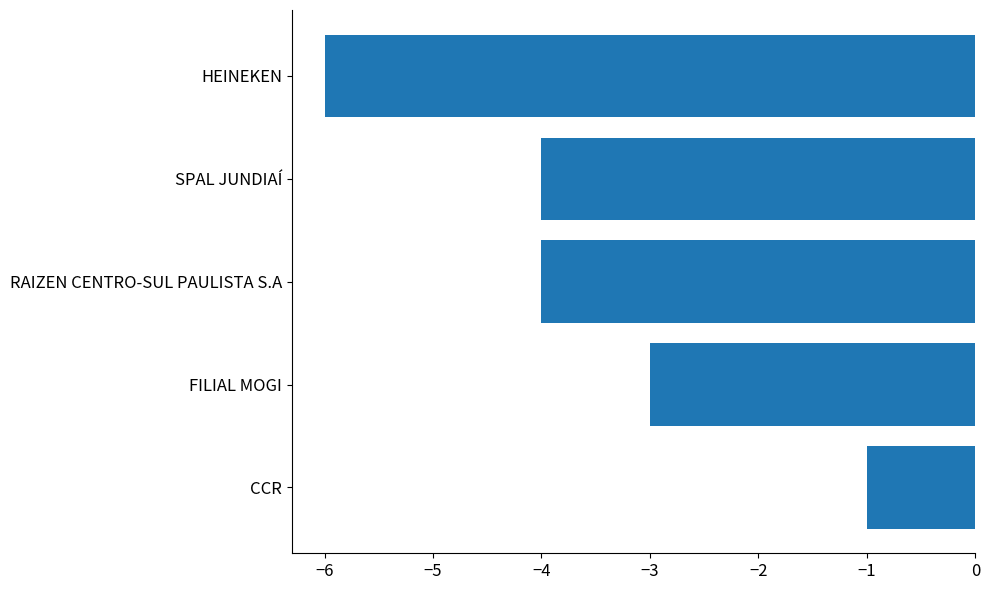

The chart shows a value of -4 at RAIZEN CENTRO-SUL PAULISTA S.A. True or false?

True